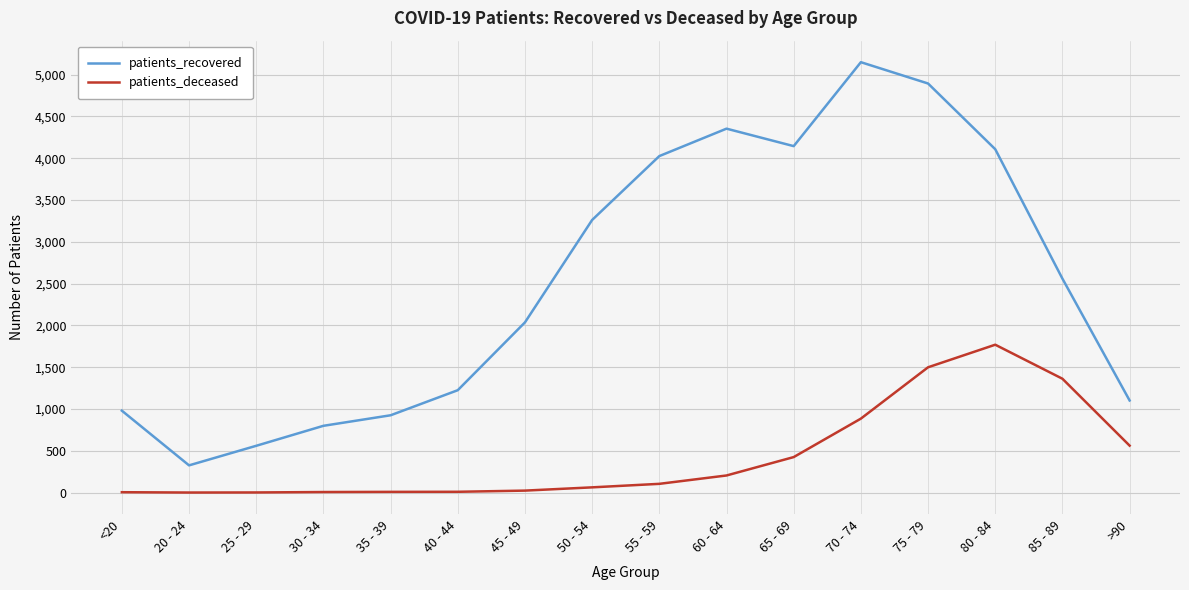

In patients_deceased, how many points are higher than both neighbors (excluding endpoints)?

1